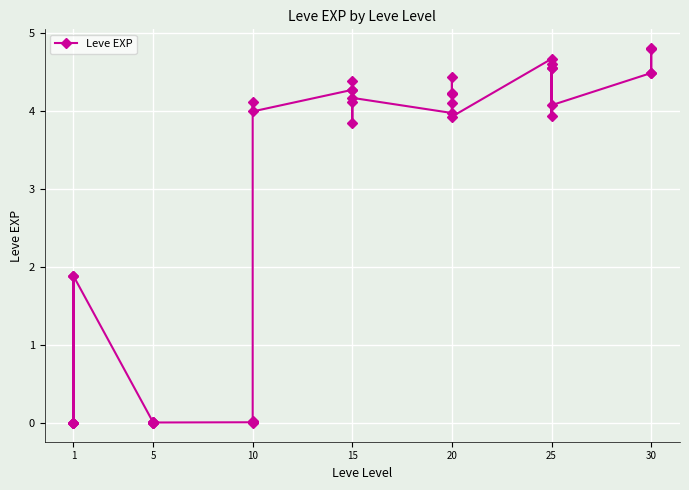

Count the number of data series in this chart.

1